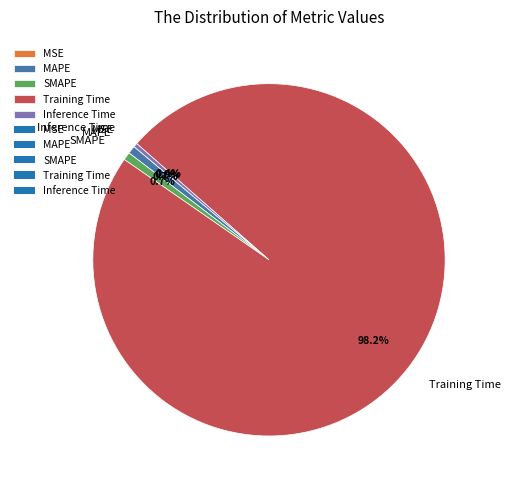

What percentage is NOT represented by Inference Time?

99.6%